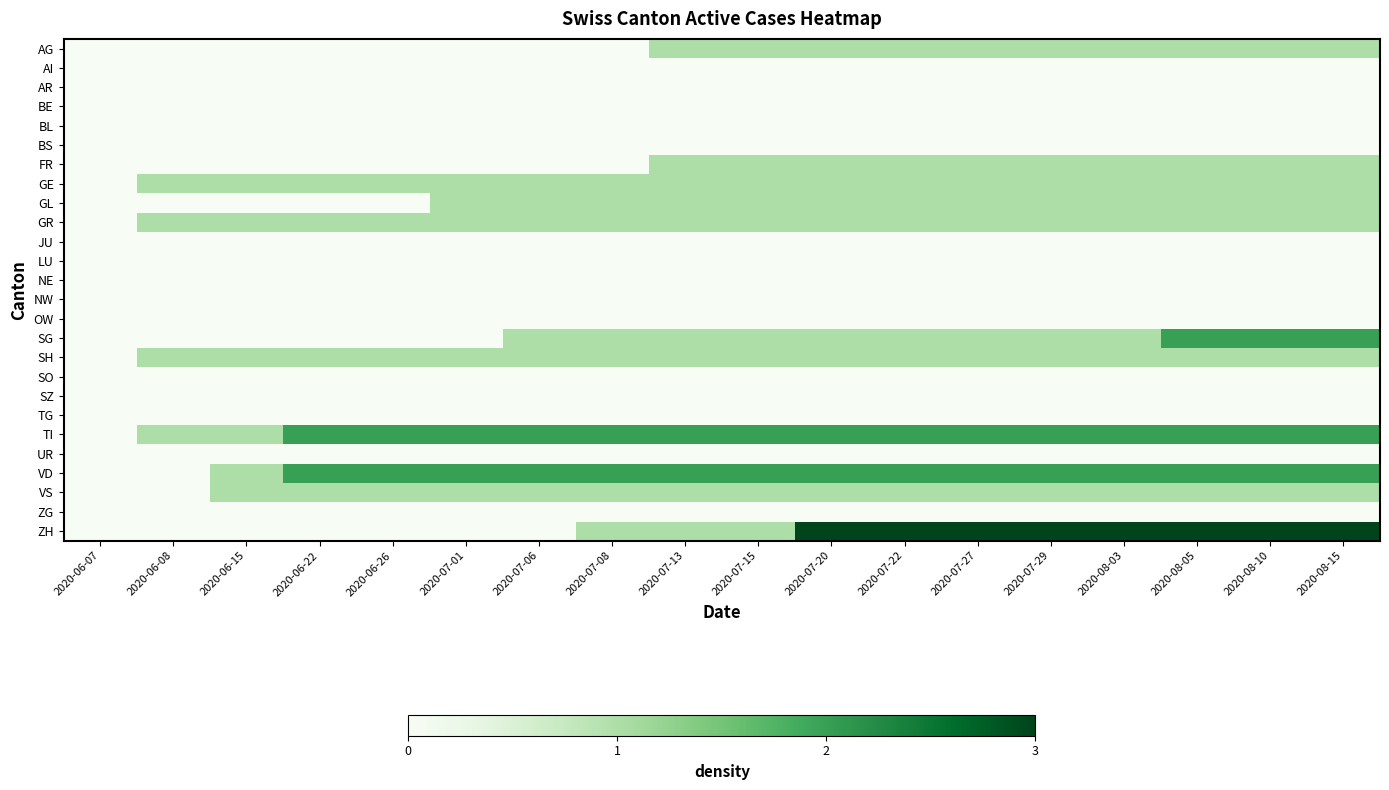

Count the number of categories in the chart.

18